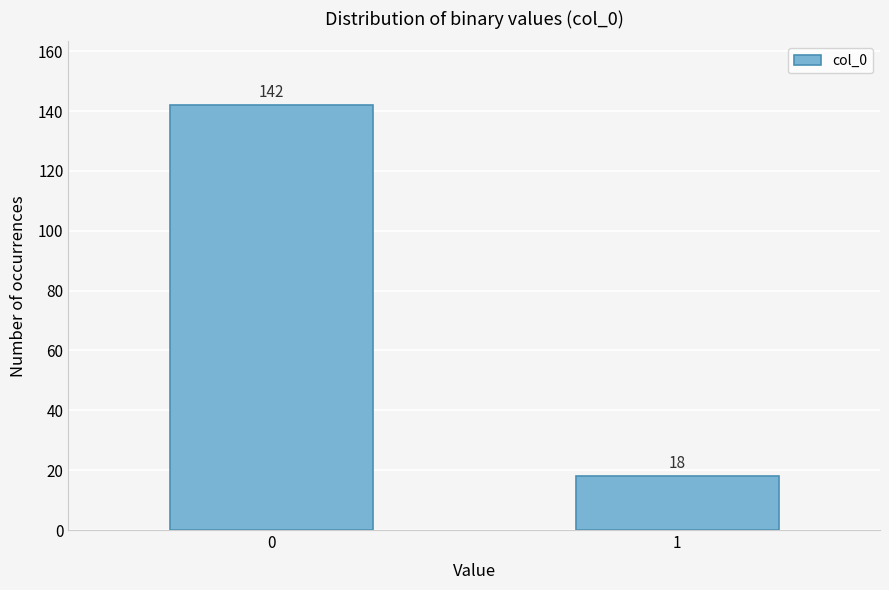

Reading left to right, extract all data points from this chart.

0=142	1=18